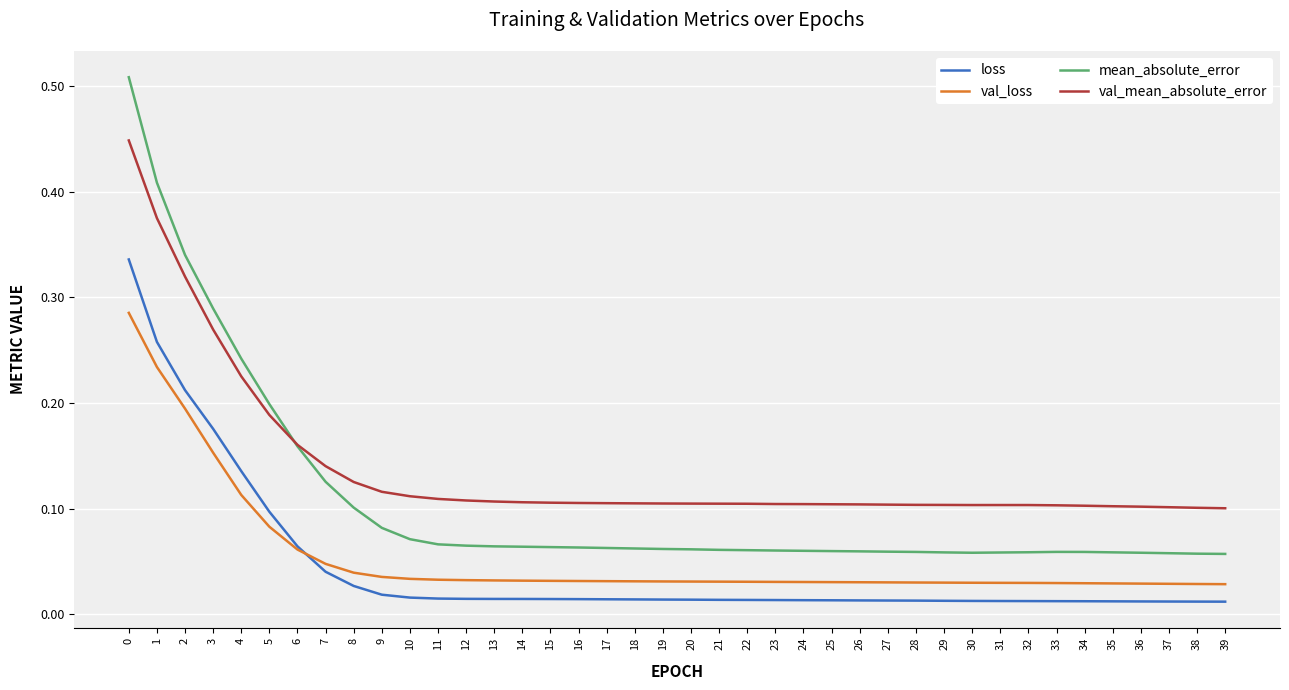

Rank the series by their maximum value, from highest to lowest.

mean_absolute_error, val_mean_absolute_error, loss, val_loss